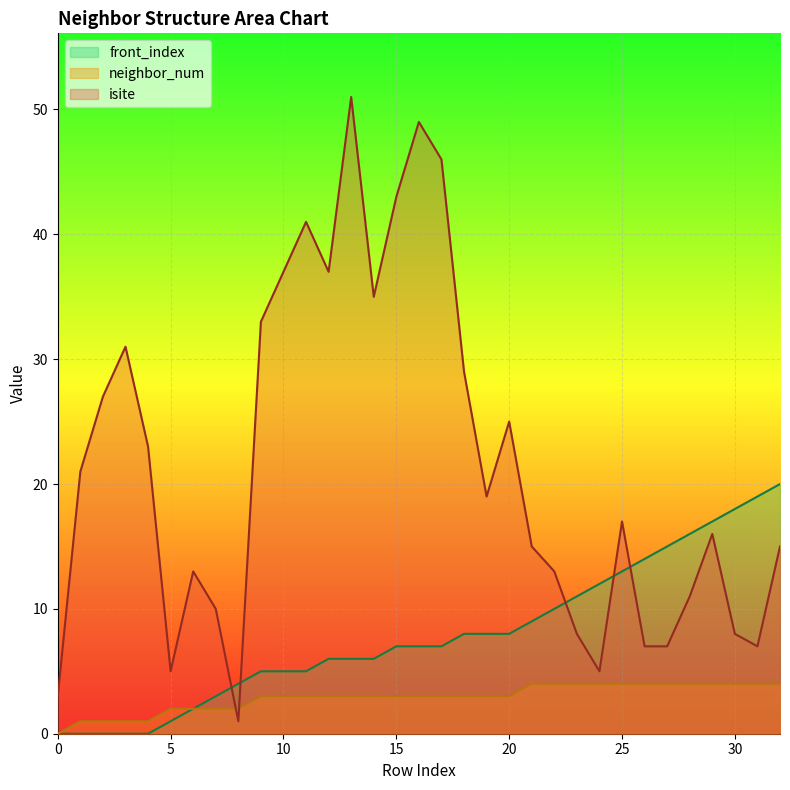

Reading left to right, extract all data points from this chart.

isite: 3	21	27	31	23	5	13	10	1	33	37	41	37	51	35	43	49	46	29	19	25	15	13	8	5	17	7	7	11	16	8	7	15
neighbor_num: 0	1	1	1	1	2	2	2	2	3	3	3	3	3	3	3	3	3	3	3	3	4	4	4	4	4	4	4	4	4	4	4	4
front_index: 0	0	0	0	0	1	2	3	4	5	5	5	6	6	6	7	7	7	8	8	8	9	10	11	12	13	14	15	16	17	18	19	20